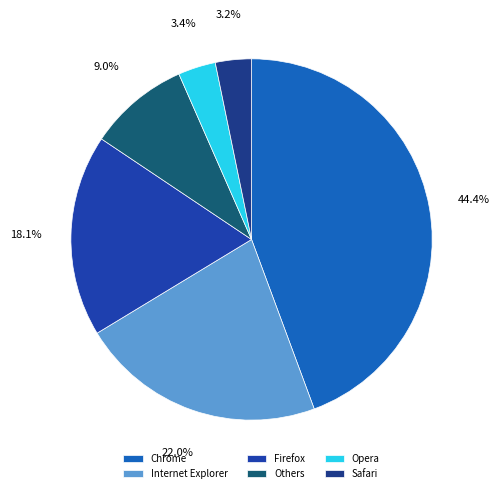

To the nearest percent, what portion does Firefox represent?

18%